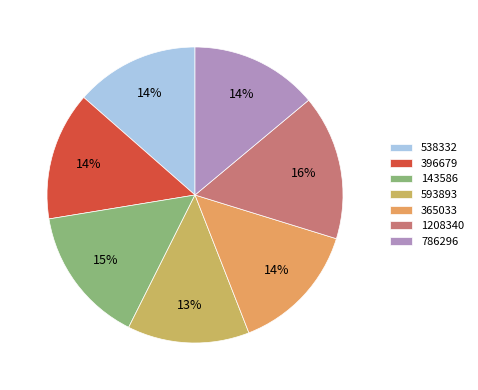

How many slices are in this pie chart?

7